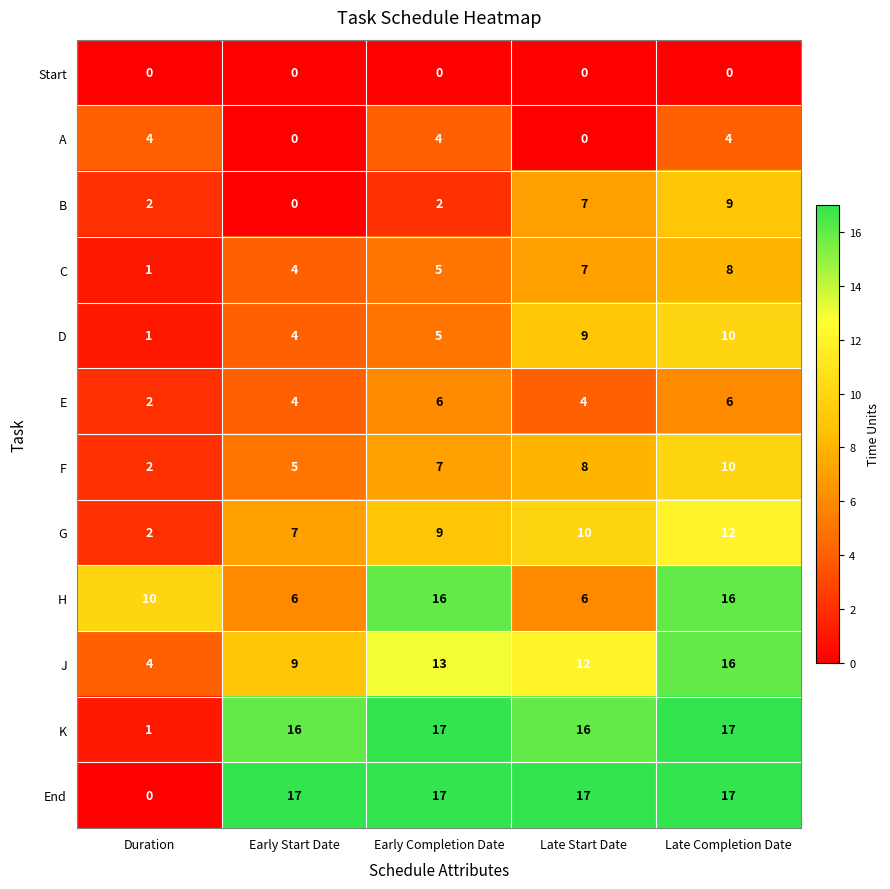

What is the maximum value shown in the chart?

17